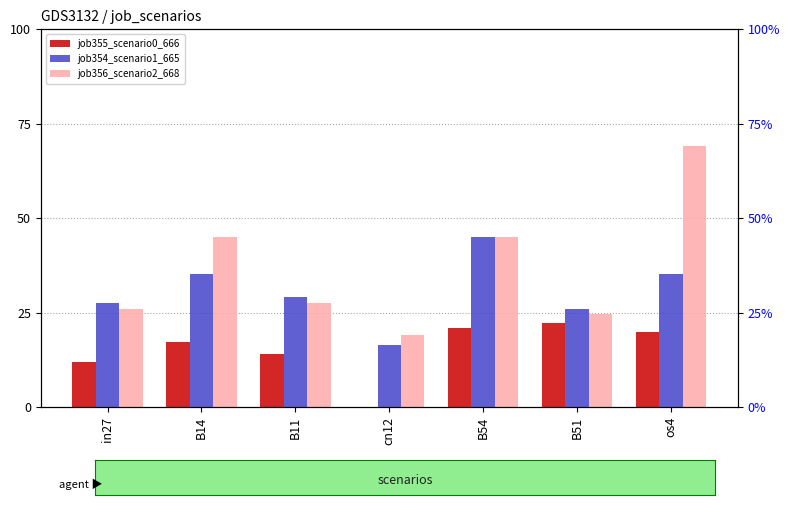

What position from the left is B51?

6